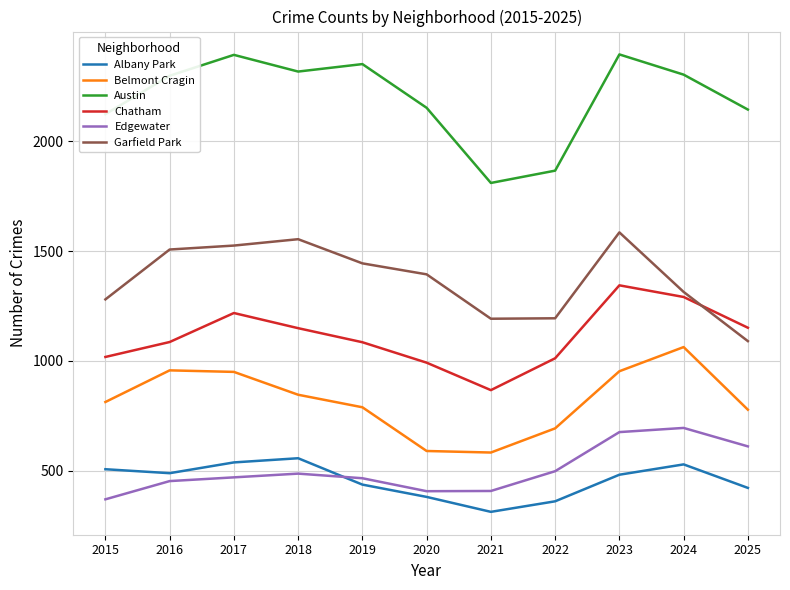

Which series has the largest total across all categories?

Austin